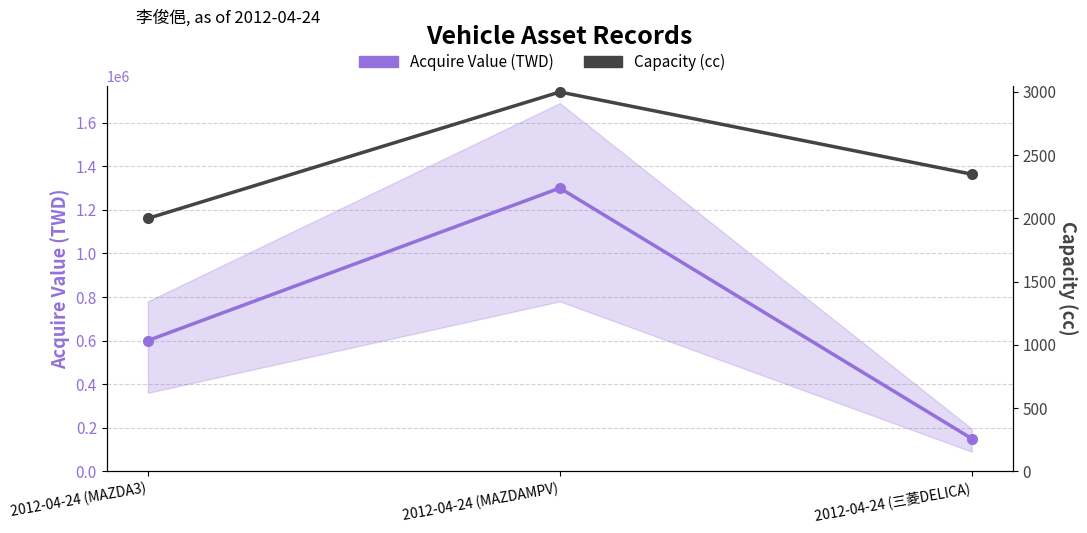

What is the label of the 3rd point from the left?

2012-04-24 (三菱DELICA)